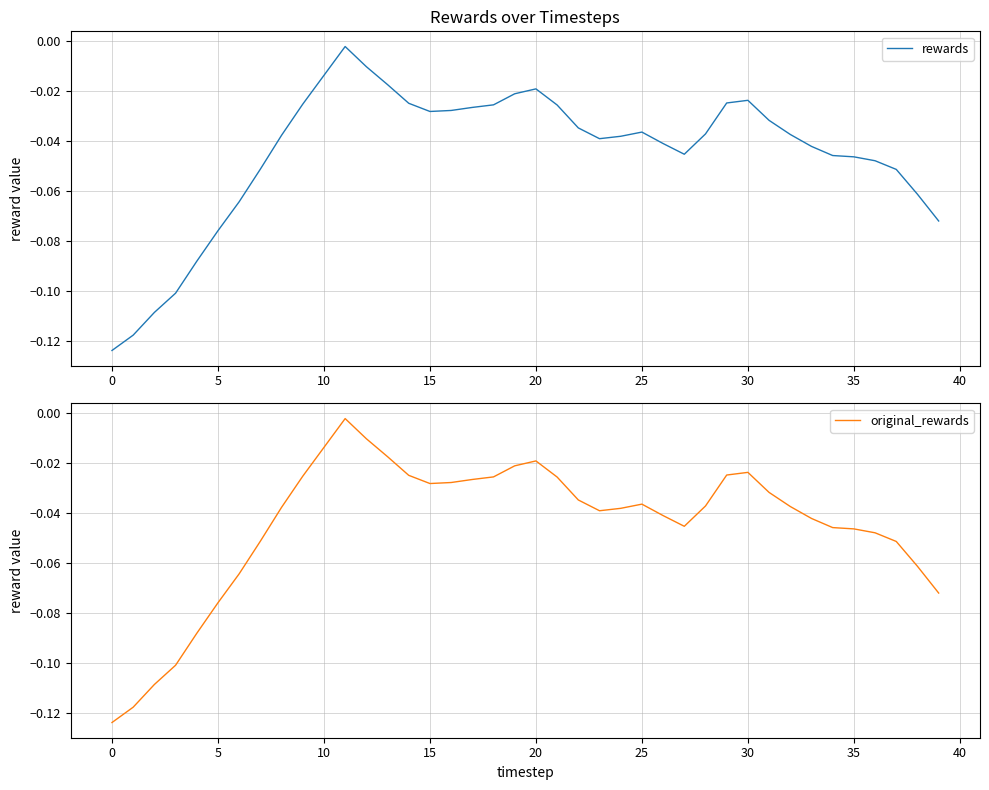

Rank the series by their maximum value, from highest to lowest.

rewards, original_rewards